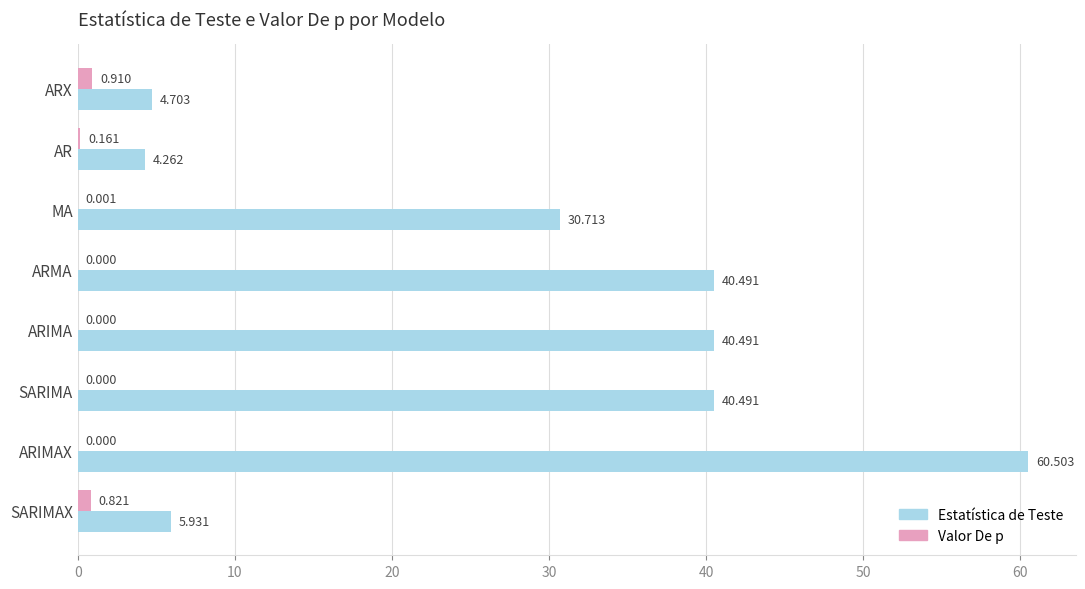

Which series has the largest total across all categories?

Estatística de Teste